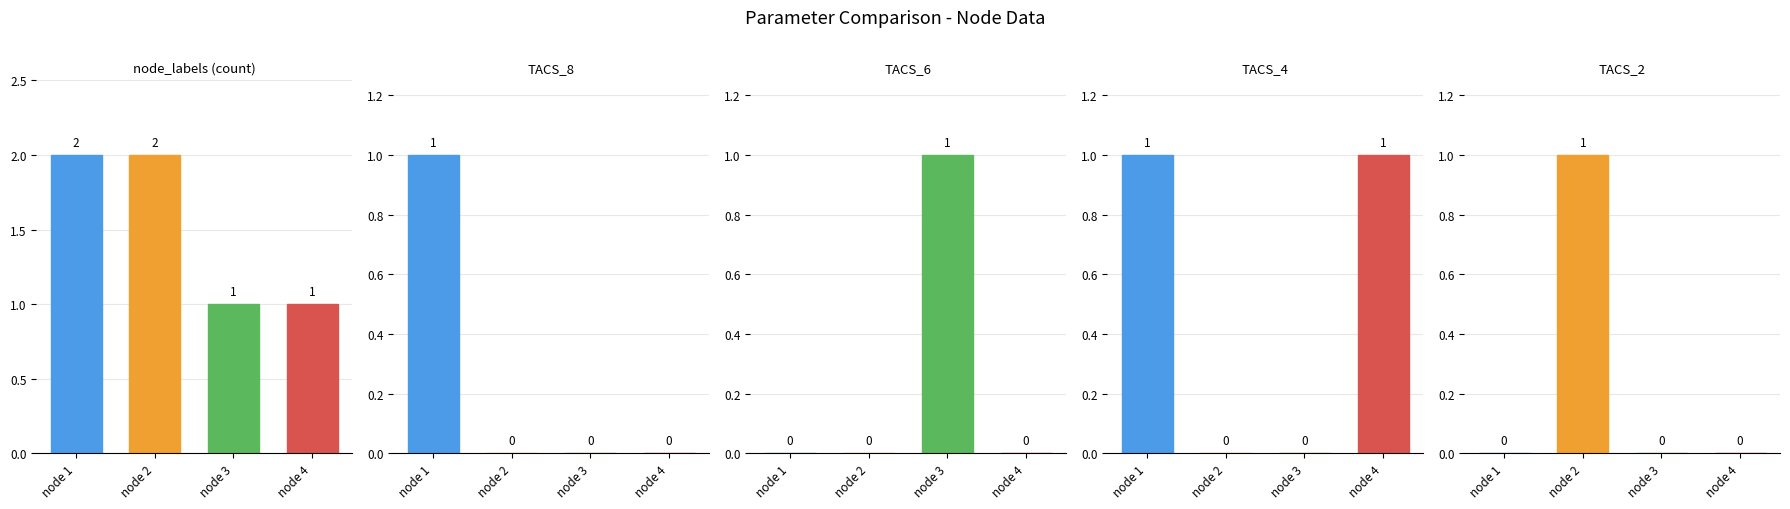

What are all the series names shown in the legend?

node_labels, TACS_8, TACS_6, TACS_4, TACS_2